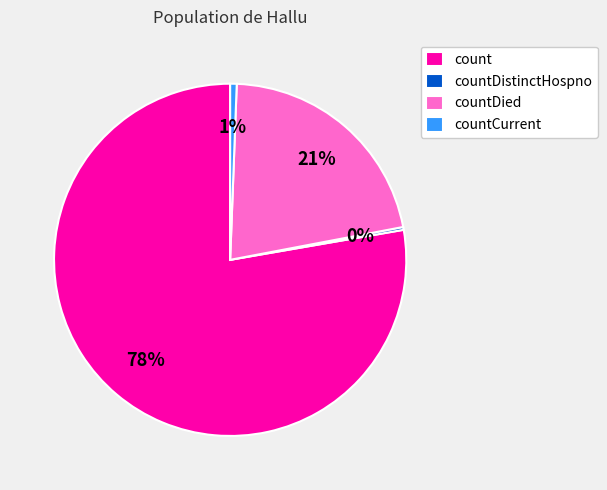

Is it true that count is 70% of the pie?

False